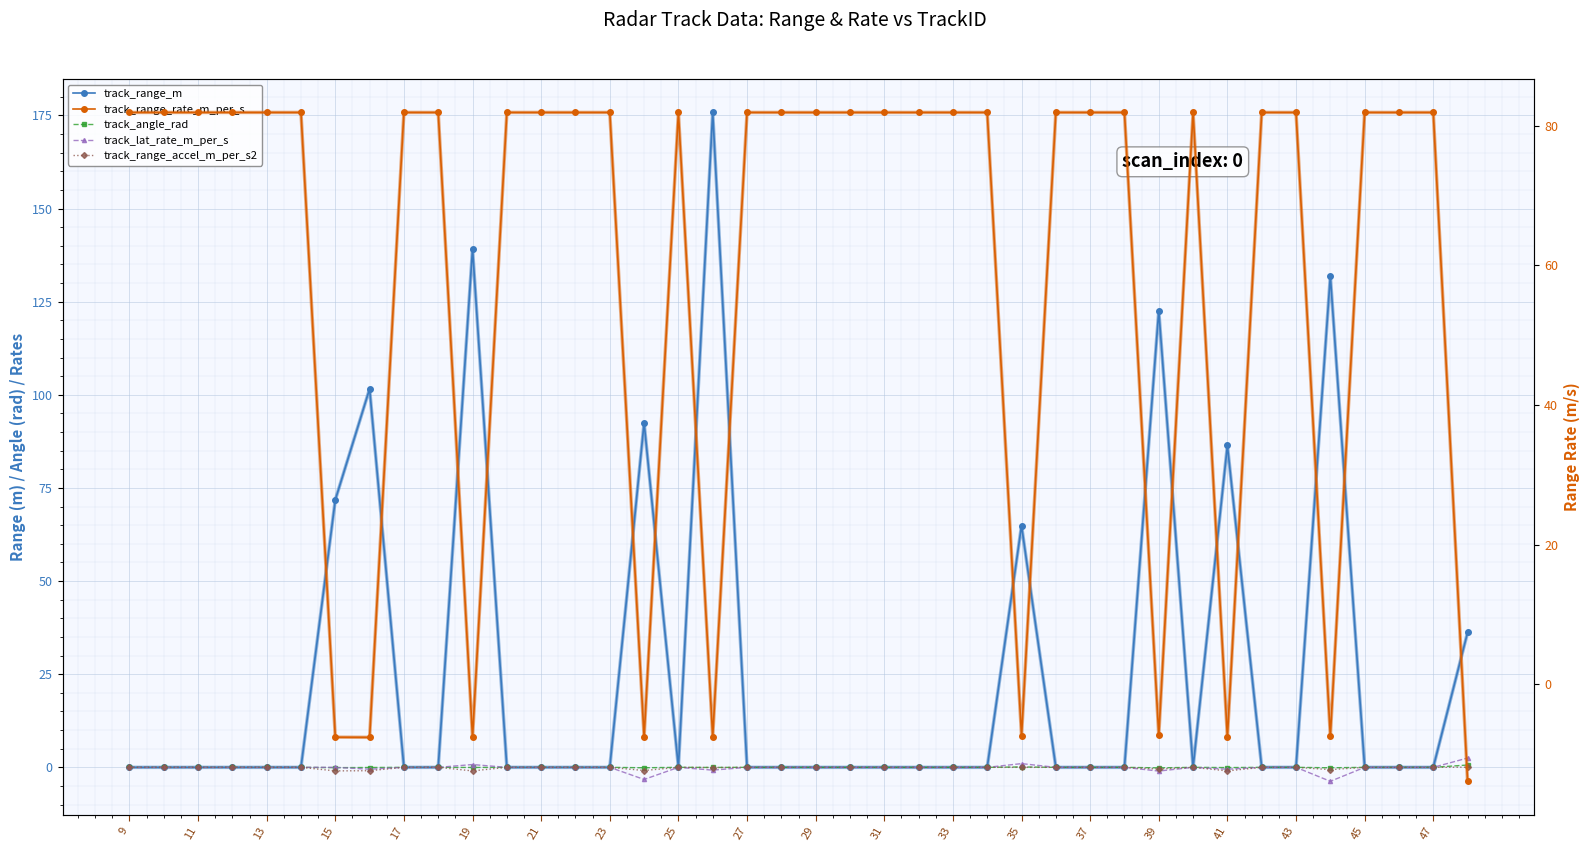

At how many categories does at least one series exceed 37?

39